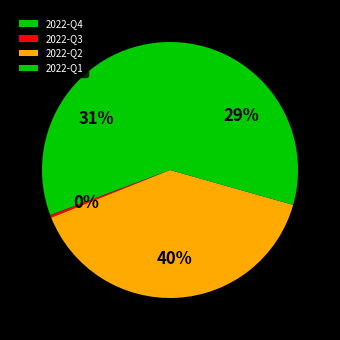

Count the number of slices in the pie.

4